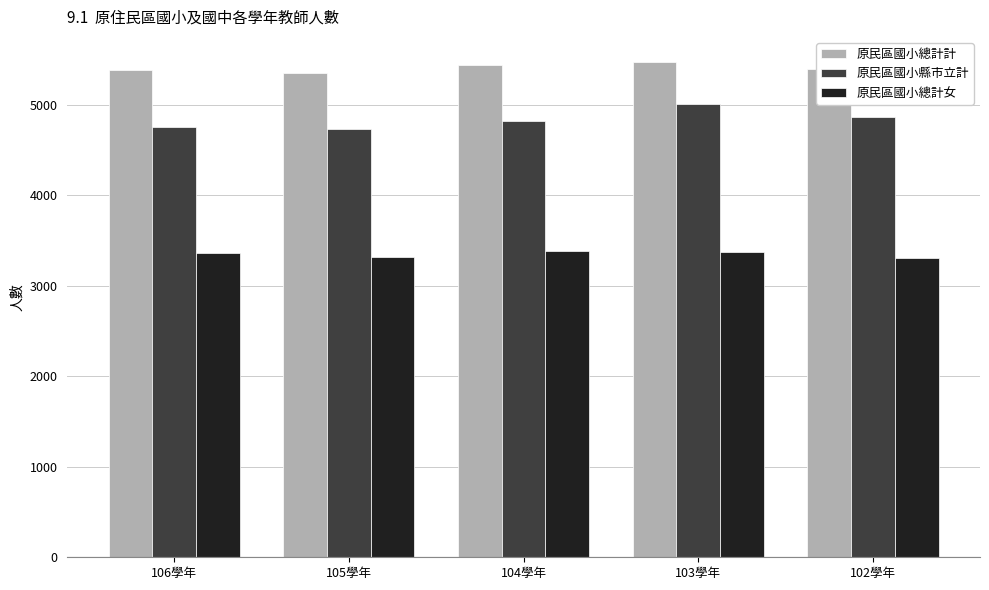

What is the spread (max minus min) of values at 105學年?

2036